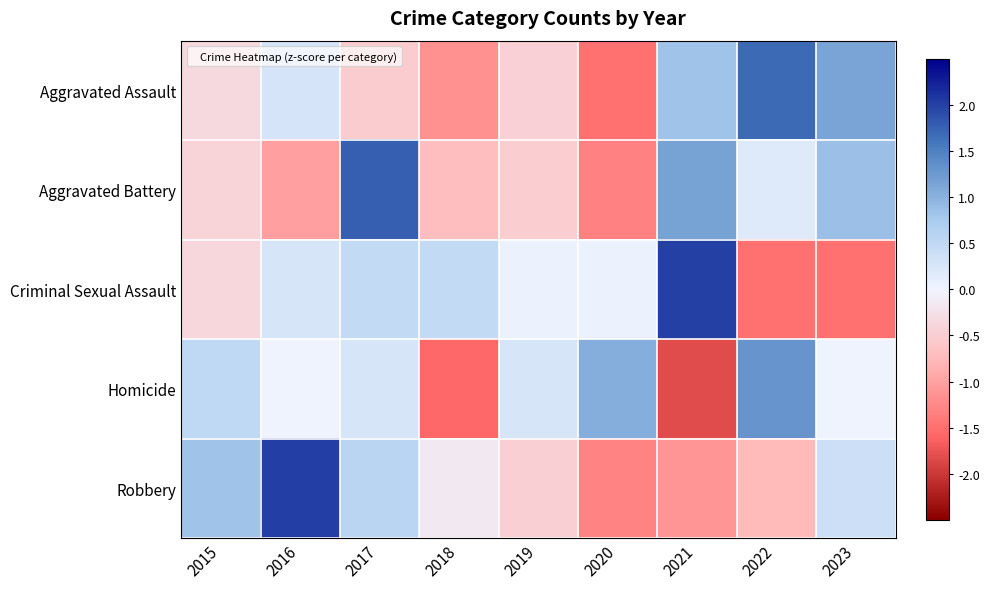

What is the smallest value displayed?

-1.8